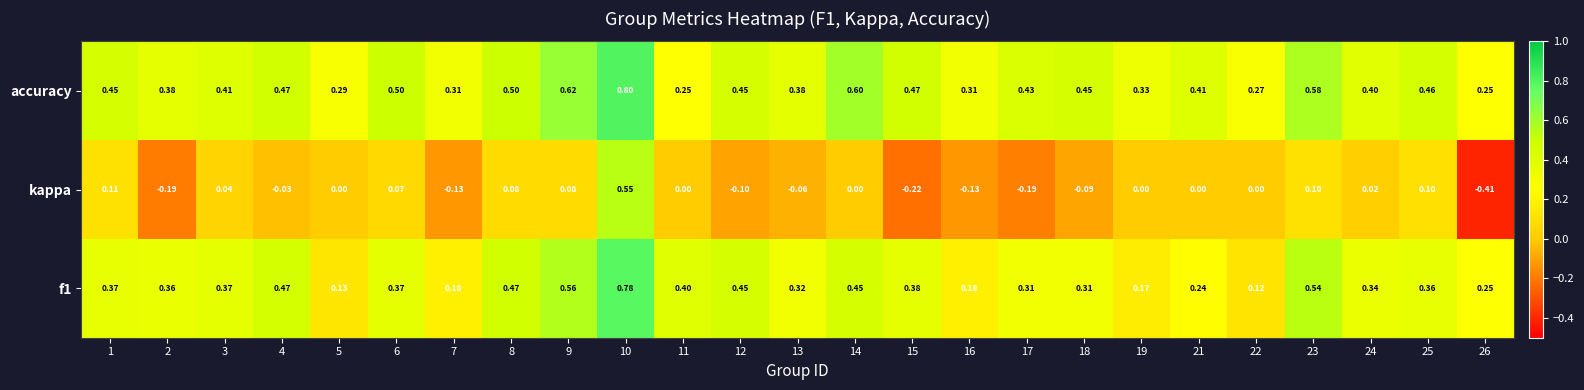

Between 15 and 26, which series saw the biggest shift?

accuracy